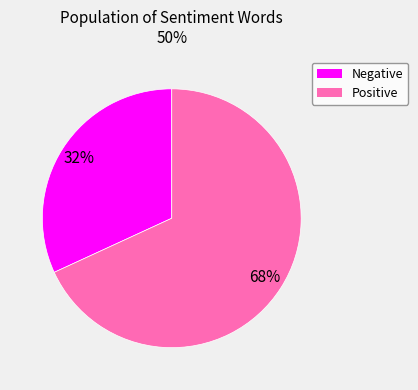

Approximately how many times larger is the value at Negative compared to Positive?

0.5